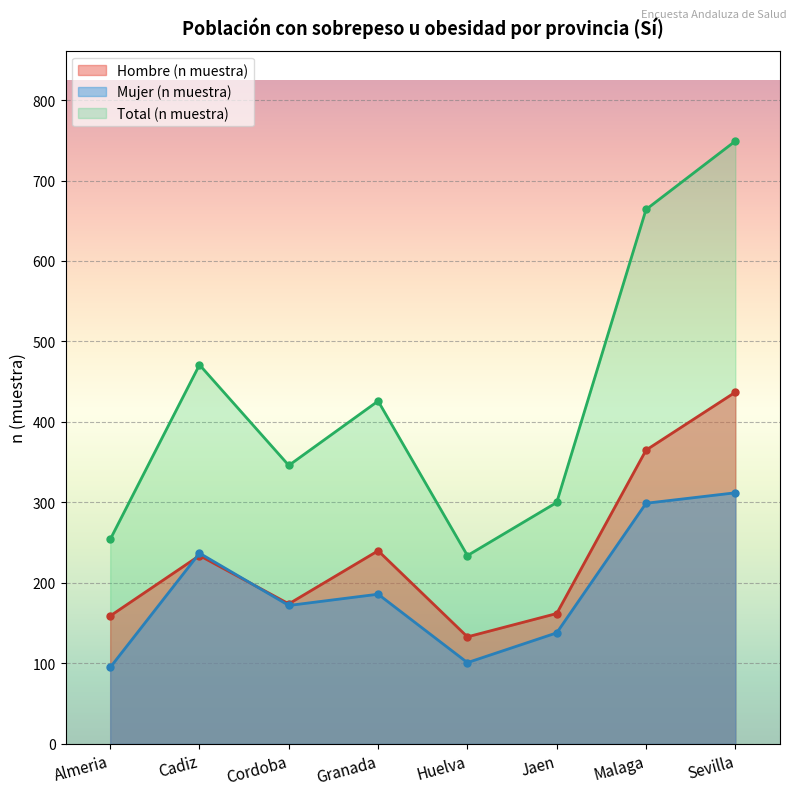

What is the label of the 1st point from the right?

Sevilla